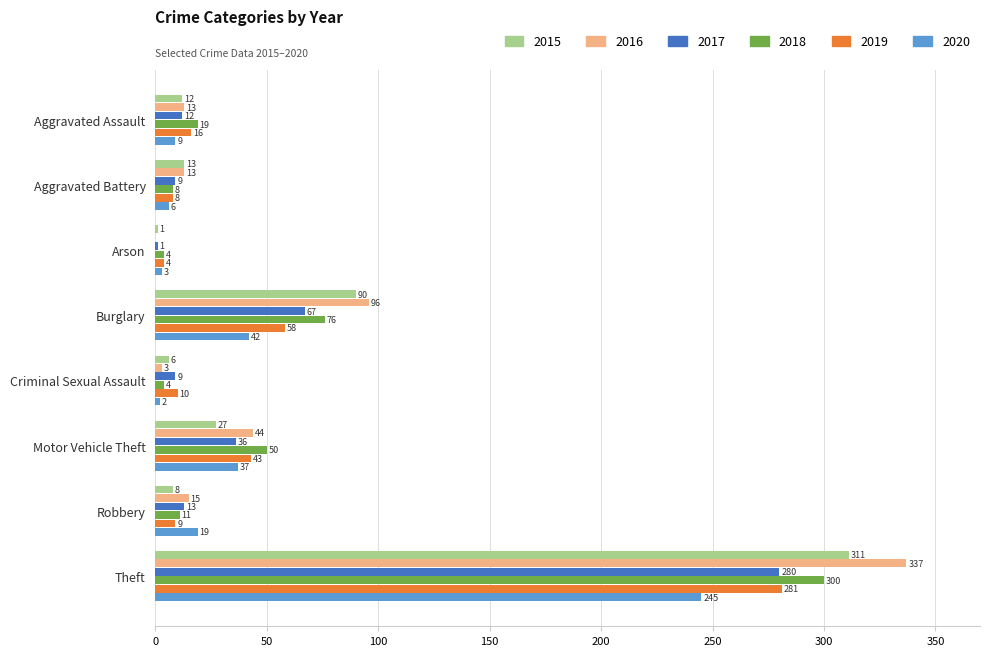

What is the sum of all 2018 values?

472